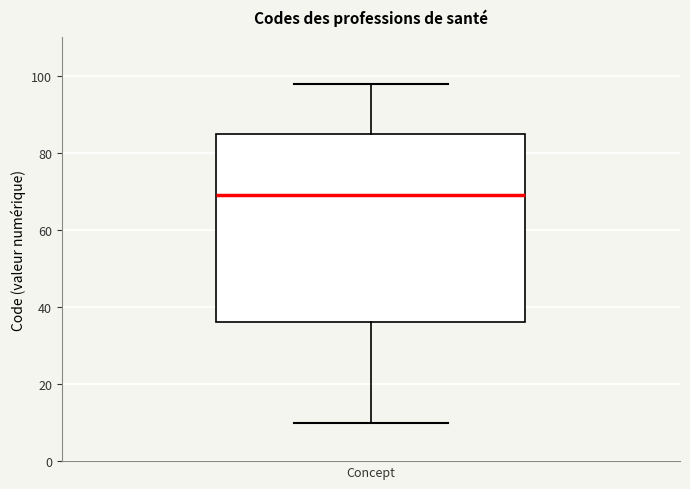

Transcribe this box plot: give where the median line is, the range the box spans, and where the two whiskers end, as read against the y-axis. The values are not printed on the chart, so give them approximately, as read against the axis.

median 70, box 36 to 86, whiskers 10 to 98